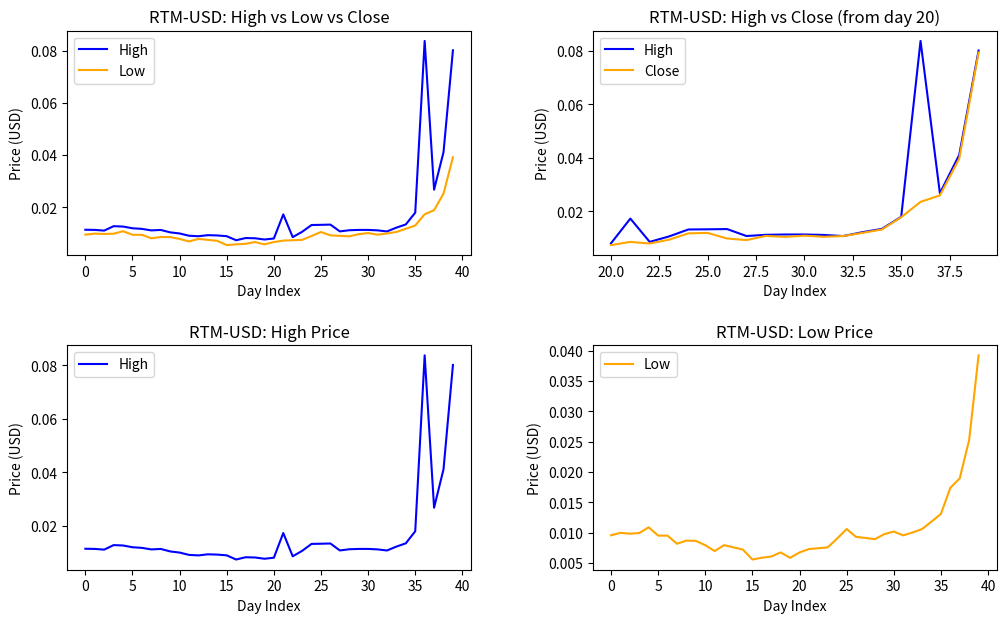

True or false: High and Low intersect in this chart.

False